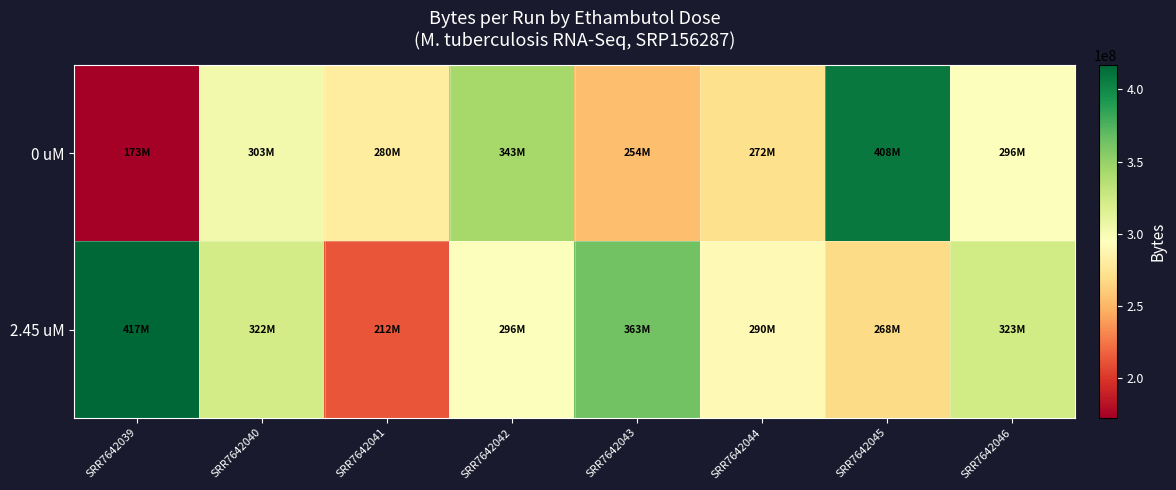

Which series has the largest total across all categories?

2.45 uM